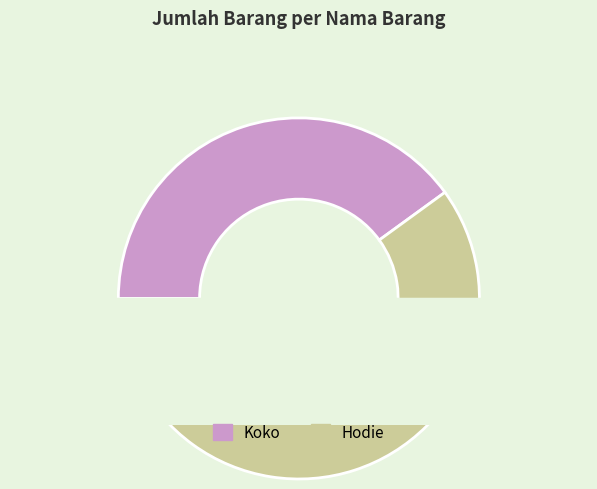

To the nearest percent, what is the difference between the Koko and Hodie slice percentages?

20%